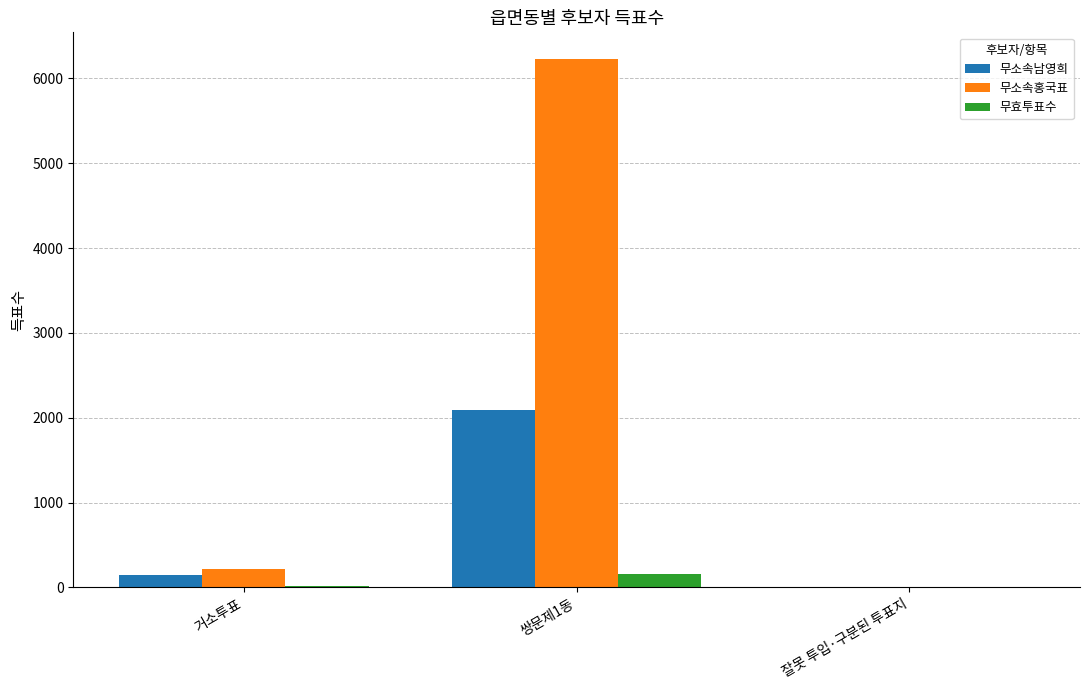

Is the value of 무효투표수 at 쌍문제1동 greater than the value of 무소속남영희 at 잘못 투입·구분된 투표지?

Yes